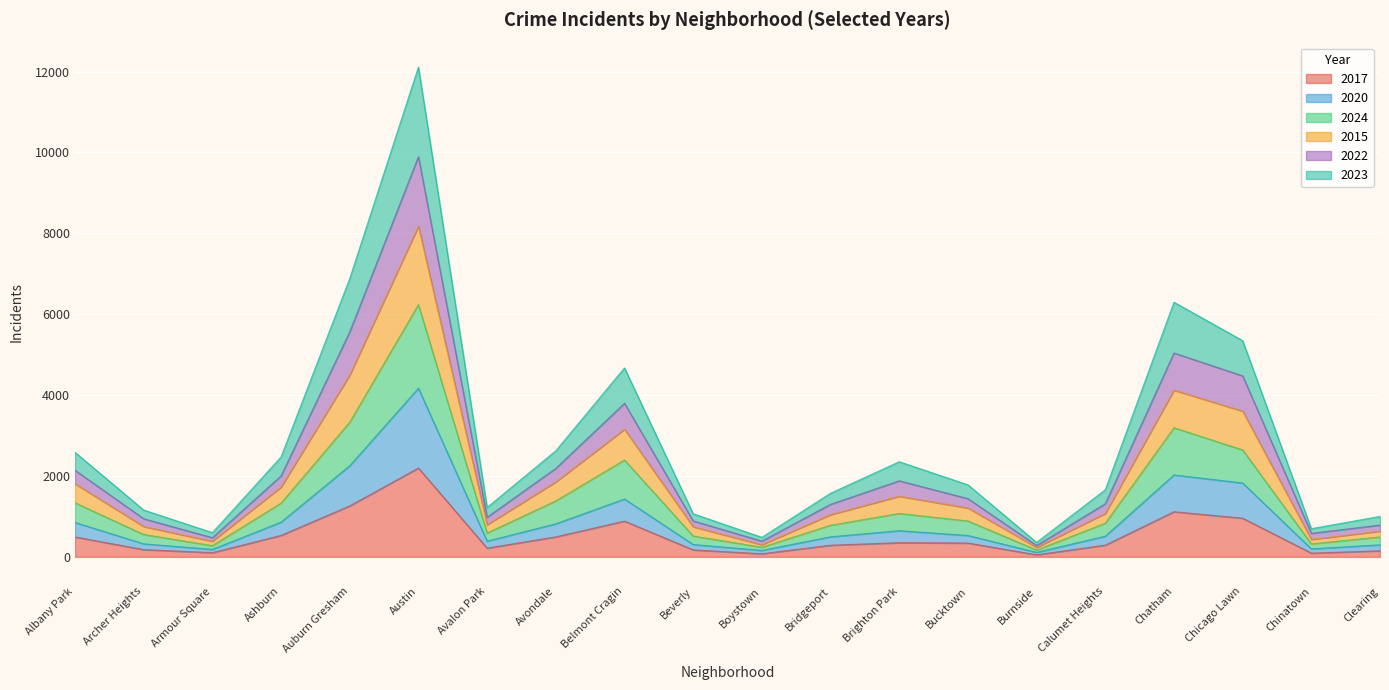

How many interior local peaks does the 2023 series have?

4